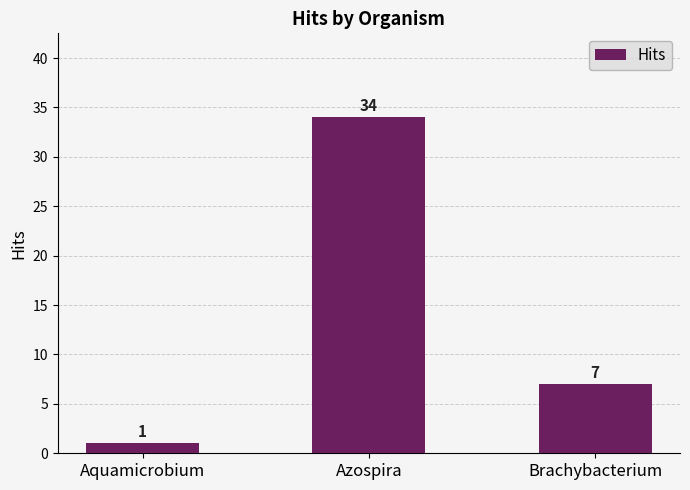

Reading left to right, list all the values displayed in this chart.

Aquamicrobium=1	Azospira=34	Brachybacterium=7